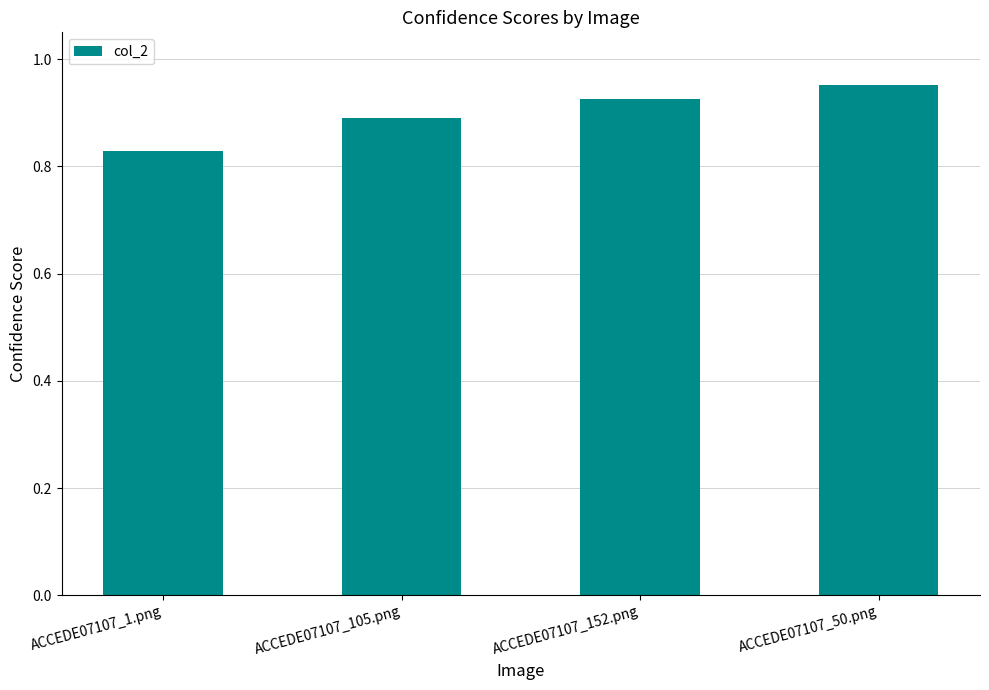

Where is the data nearest to the value 0?

ACCEDE07107_1.png